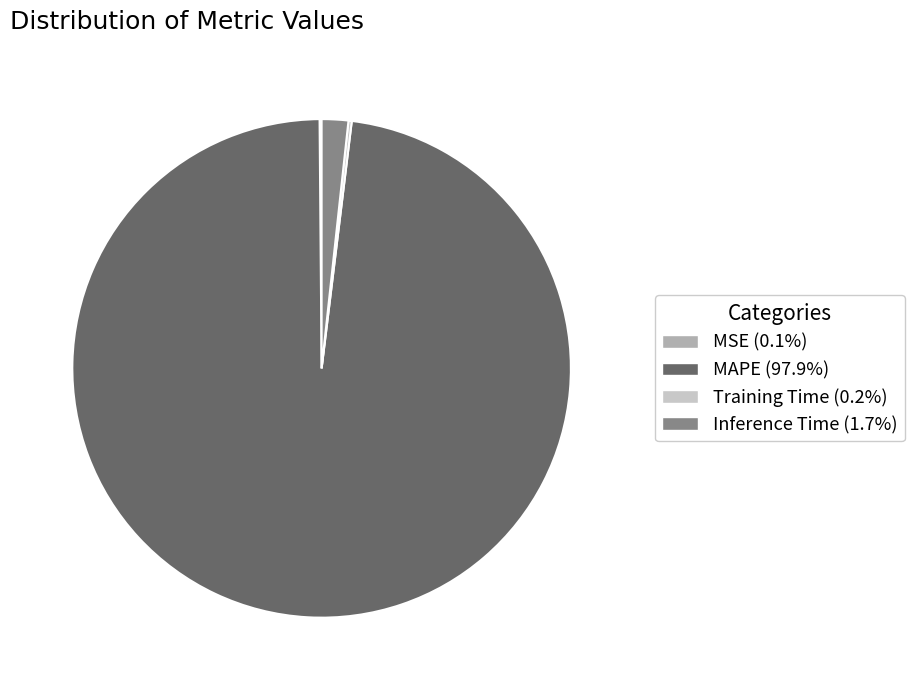

Do Inference Time (1.7%) and MAPE (97.9%) together represent more than half of the pie?

Yes